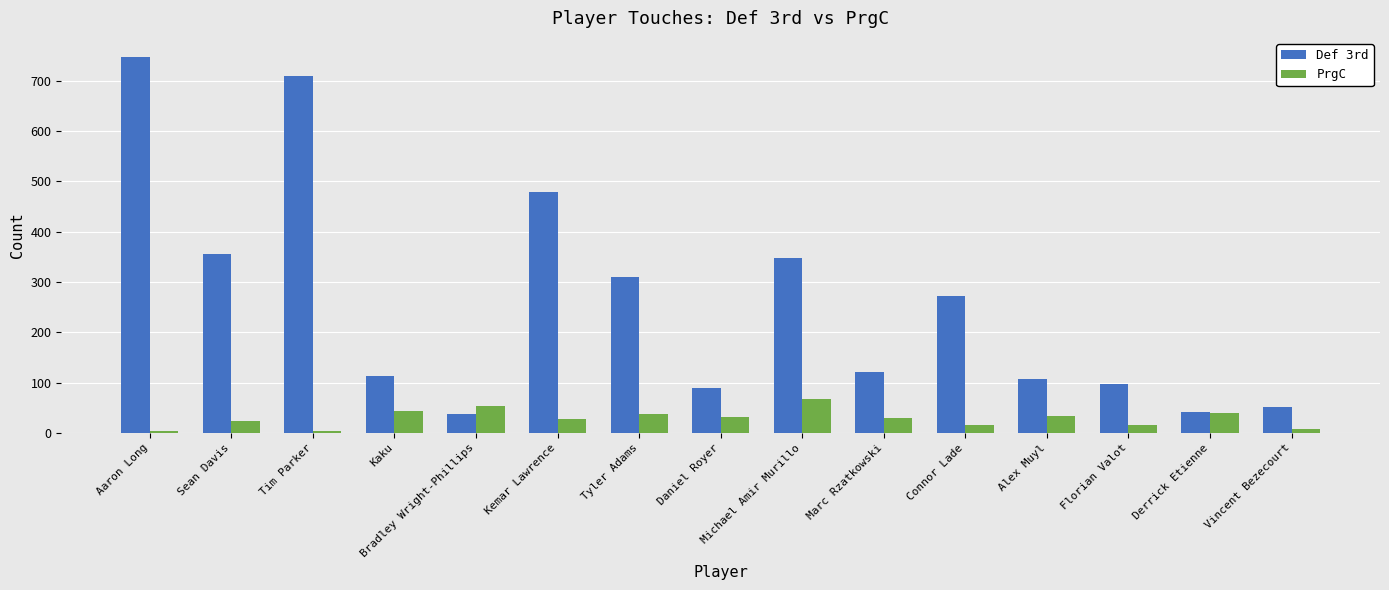

What is the difference between the maximum and minimum values in the Def 3rd series?

711